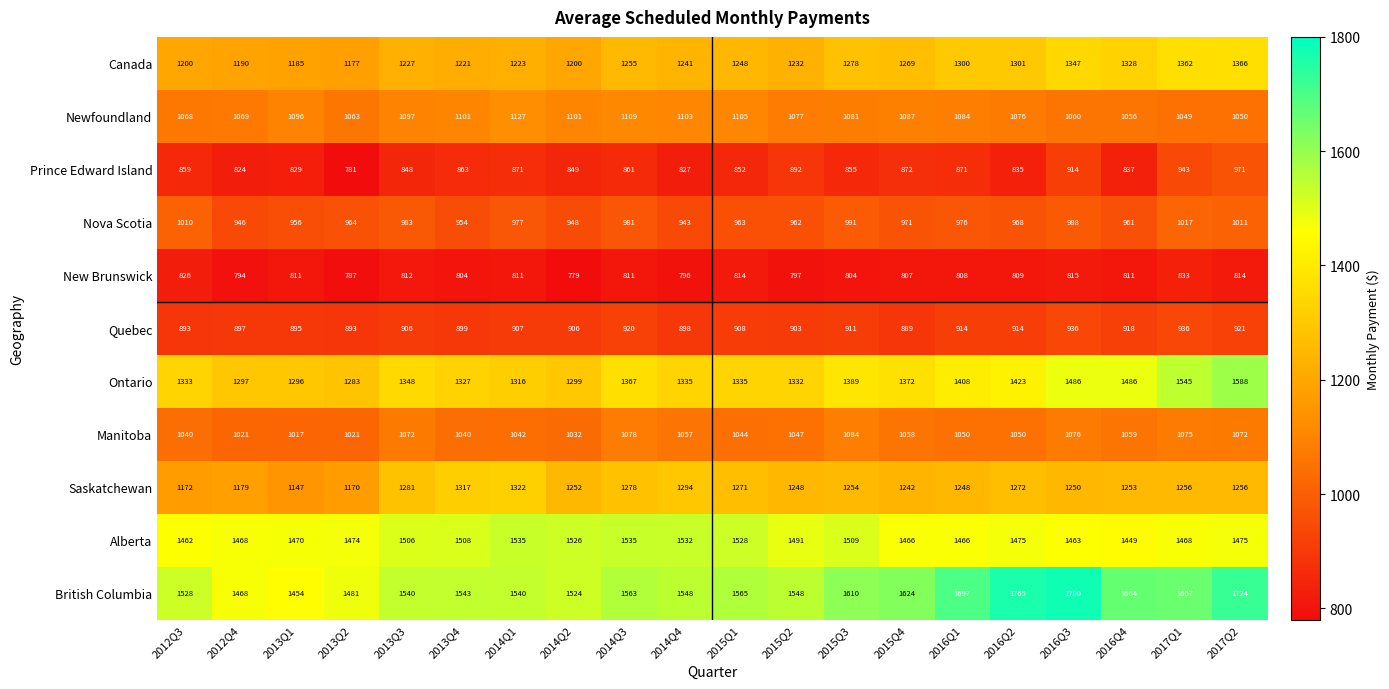

Read the British Columbia value at 2015Q1, to the nearest 50.

1550